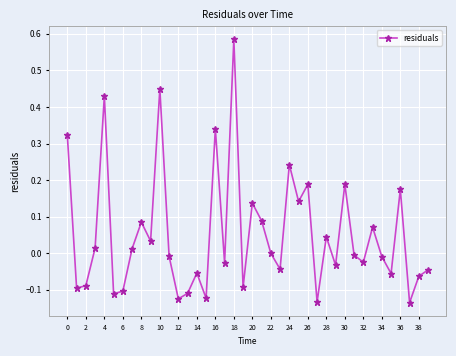

What is the difference between the maximum and second lowest values?

0.7